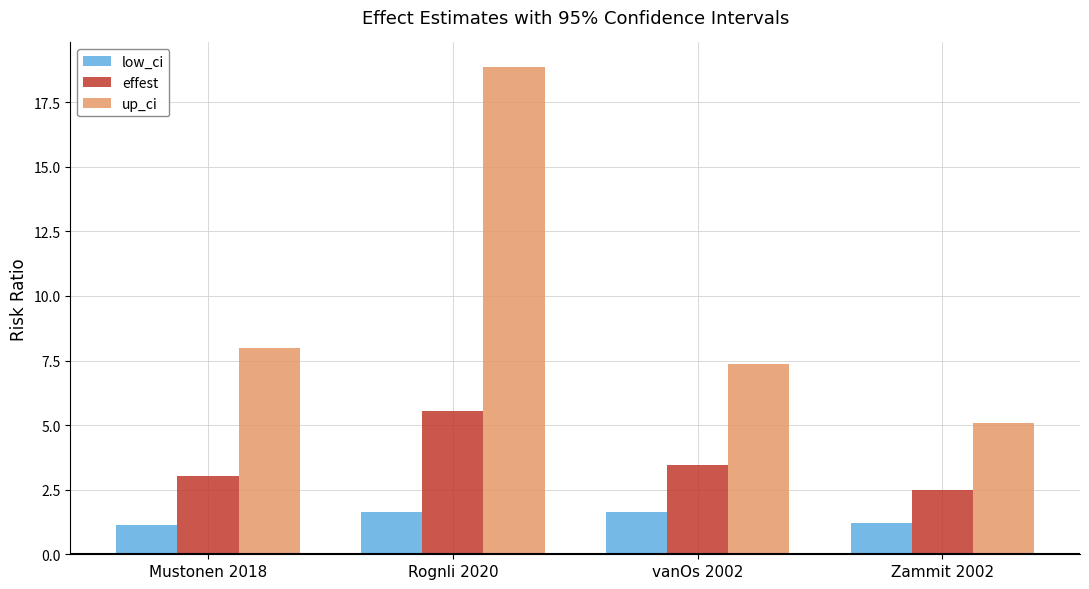

Are the bars grouped side by side (vs. stacked)?

Yes